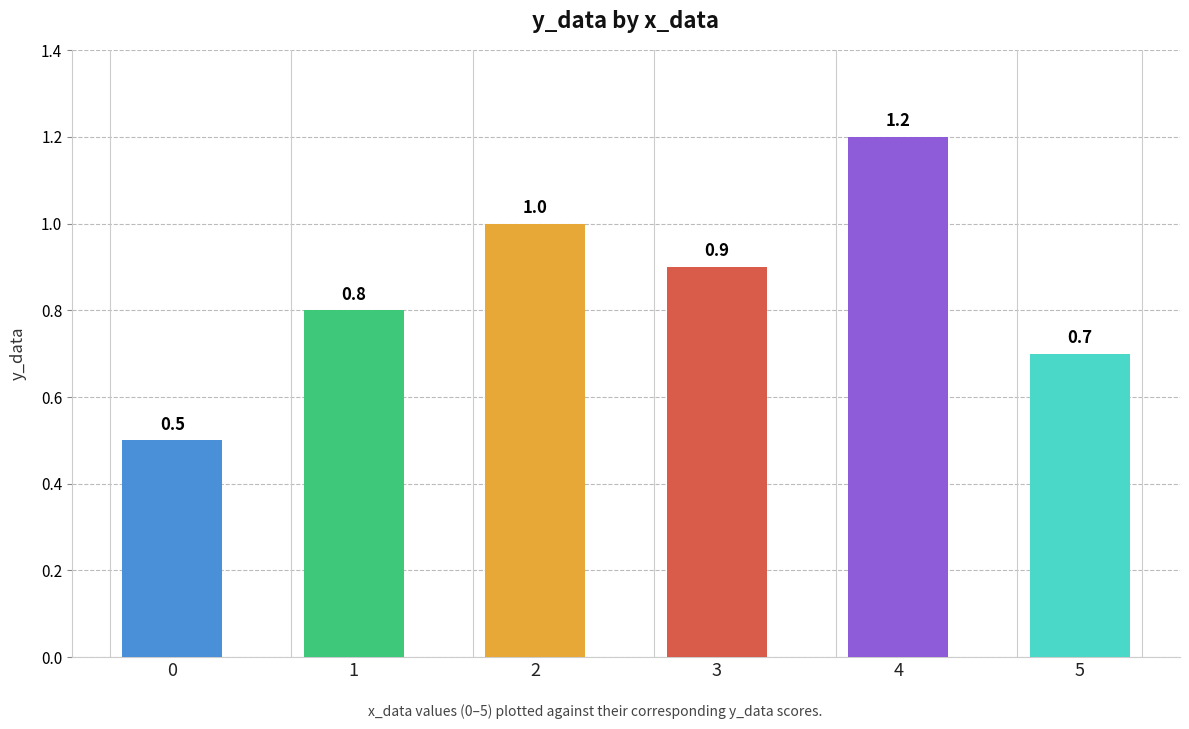

What is the approximate value at 5?

0.7